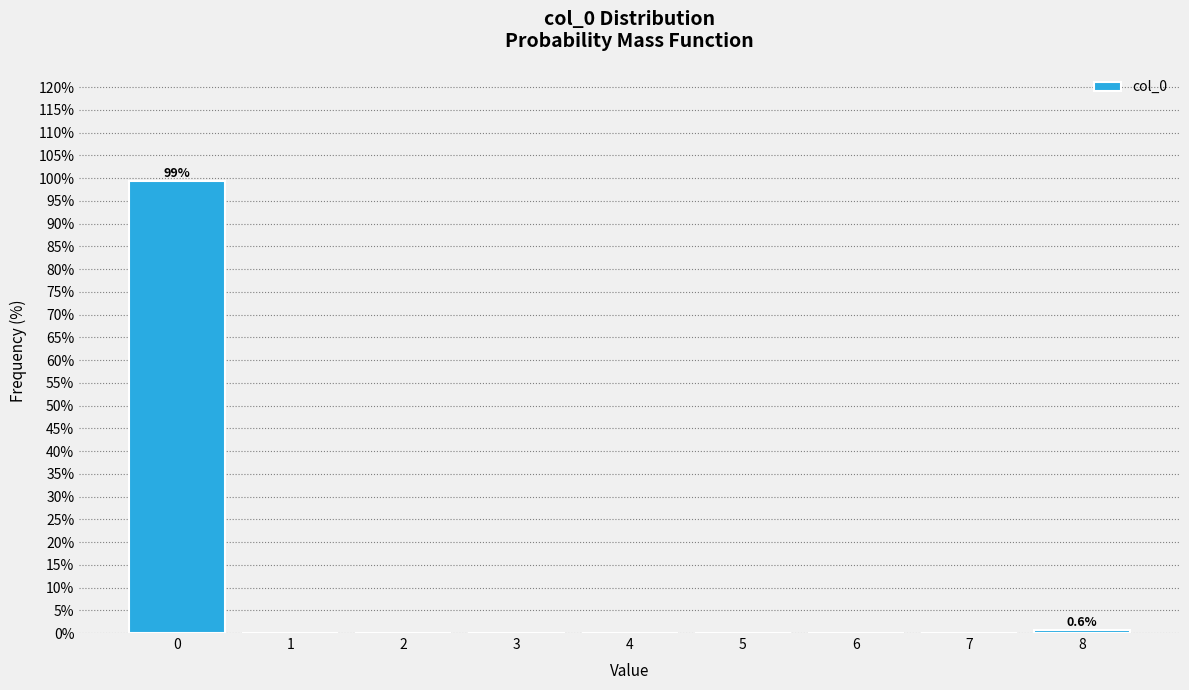

Which range on the x-axis has the tallest bar?

-0.5 to 0.5